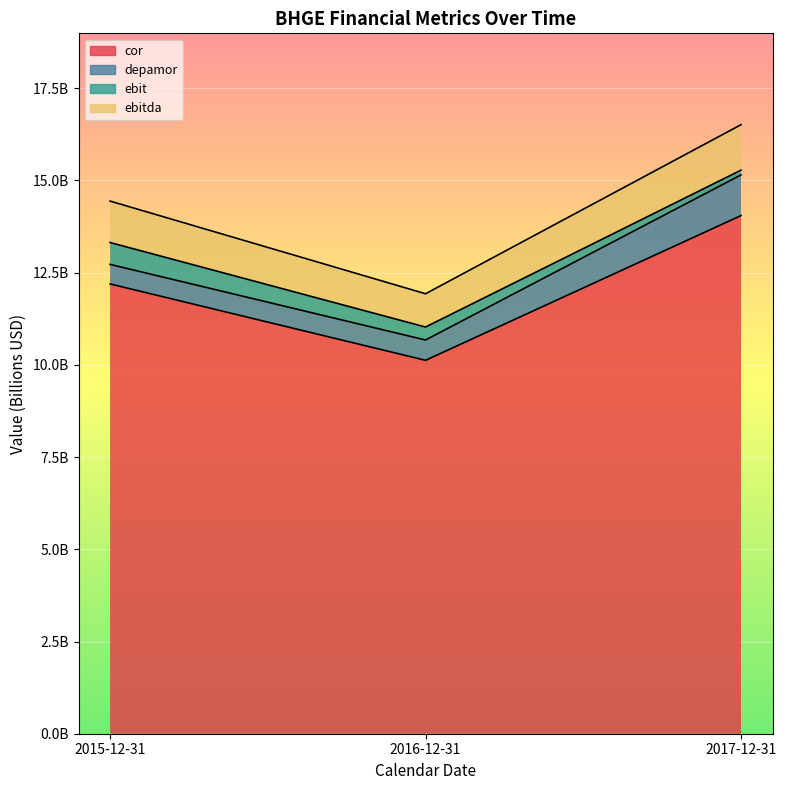

Is the value of cor at 2017-12-31 greater than the value of ebitda at 2016-12-31?

Yes